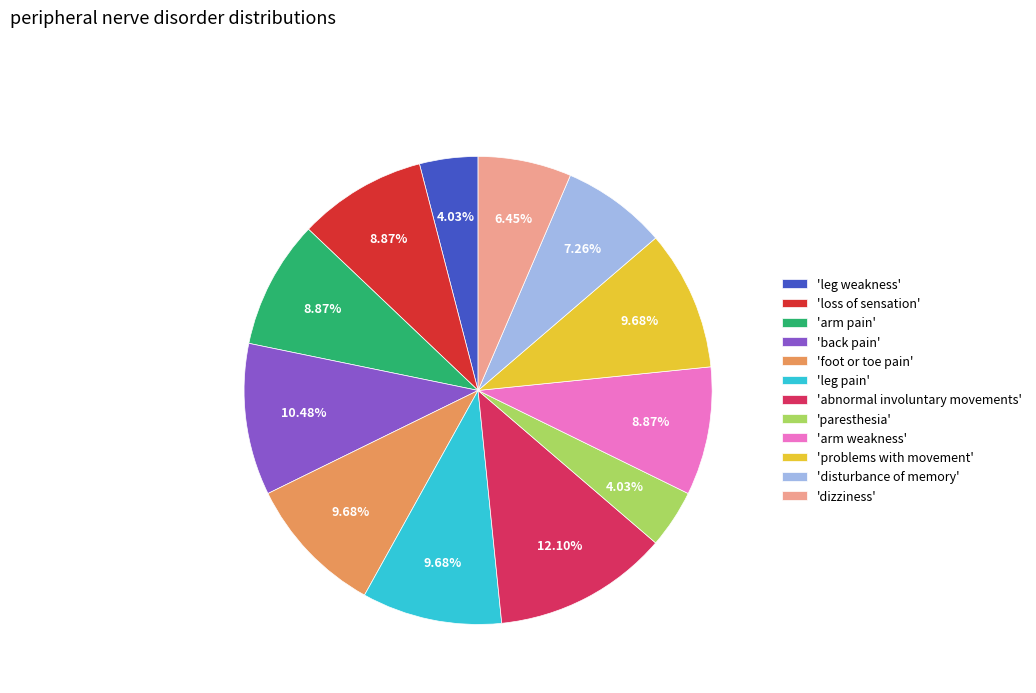

Which slice is the largest?

'abnormal involuntary movements'